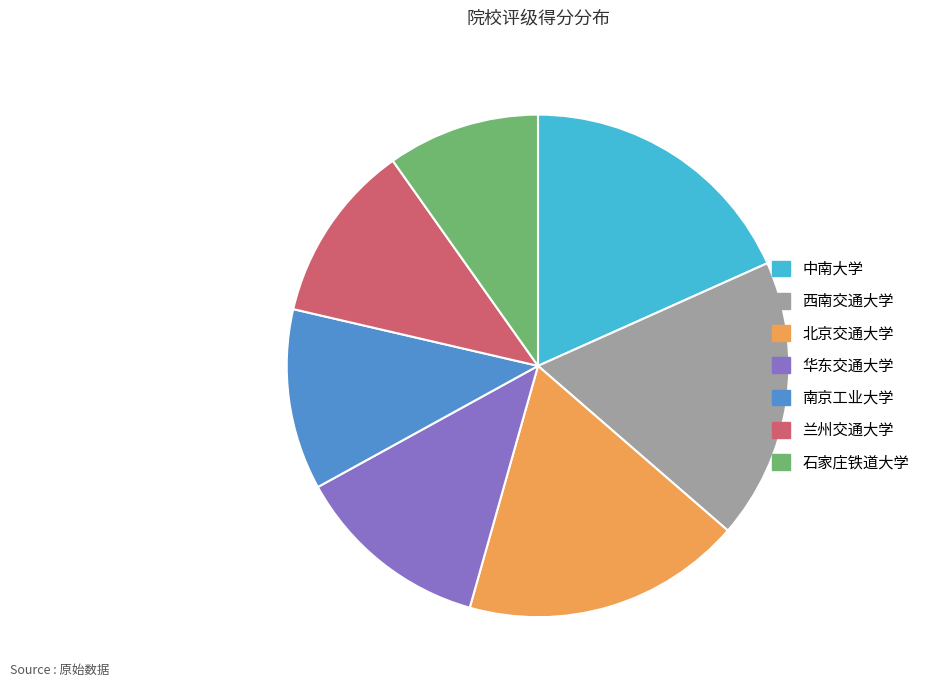

Is the sum of 石家庄铁道大学 and 北京交通大学 greater than half?

No